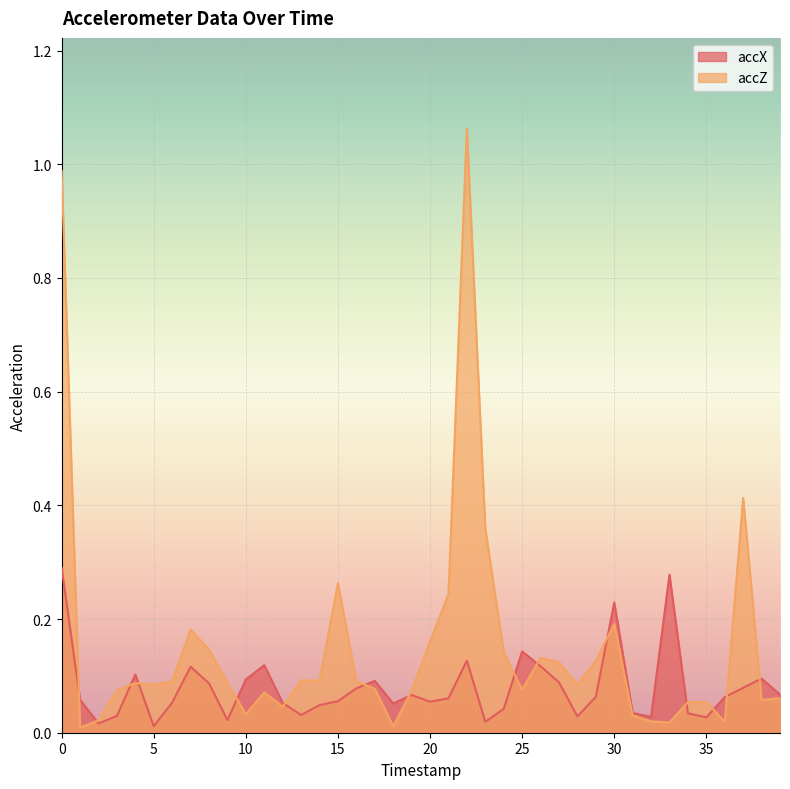

Is the value of accZ at 6 greater than the value of accX at 2?

Yes